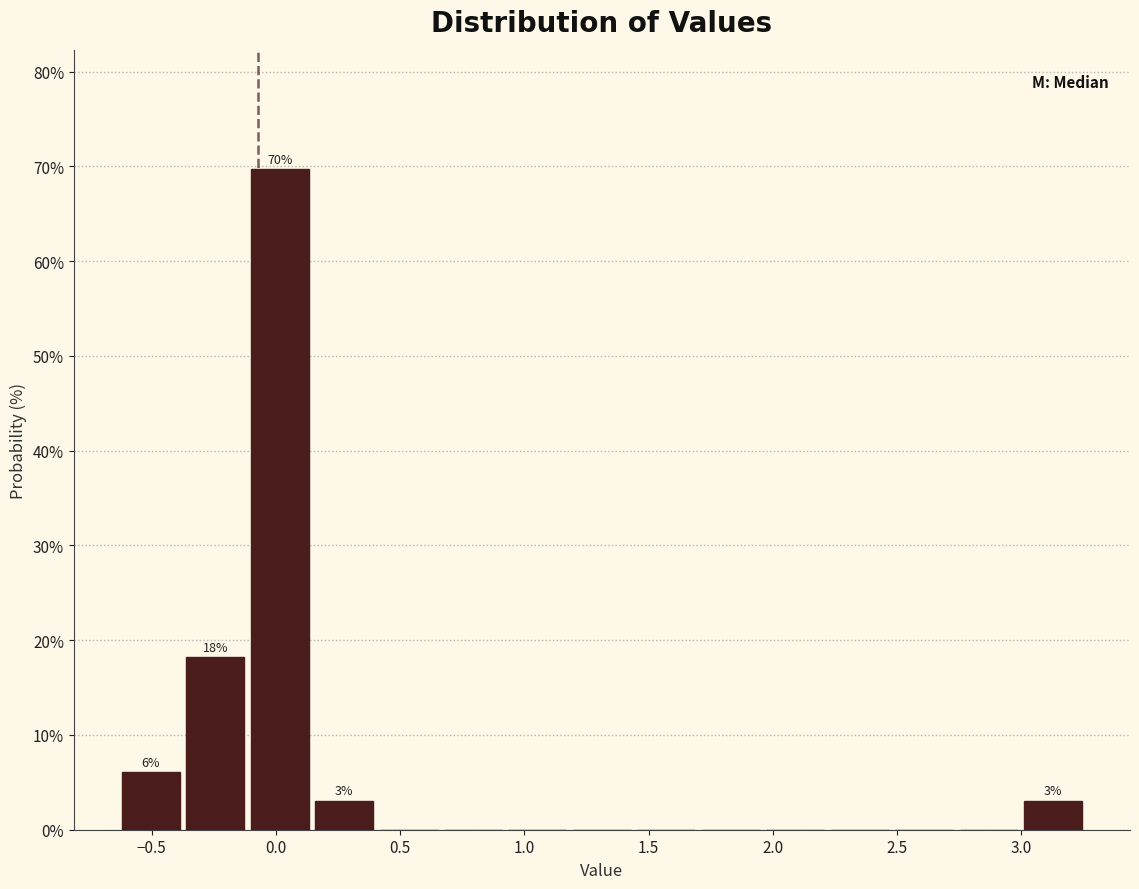

Over which range of the x-axis is the bar tallest?

-0.10 to 0.15